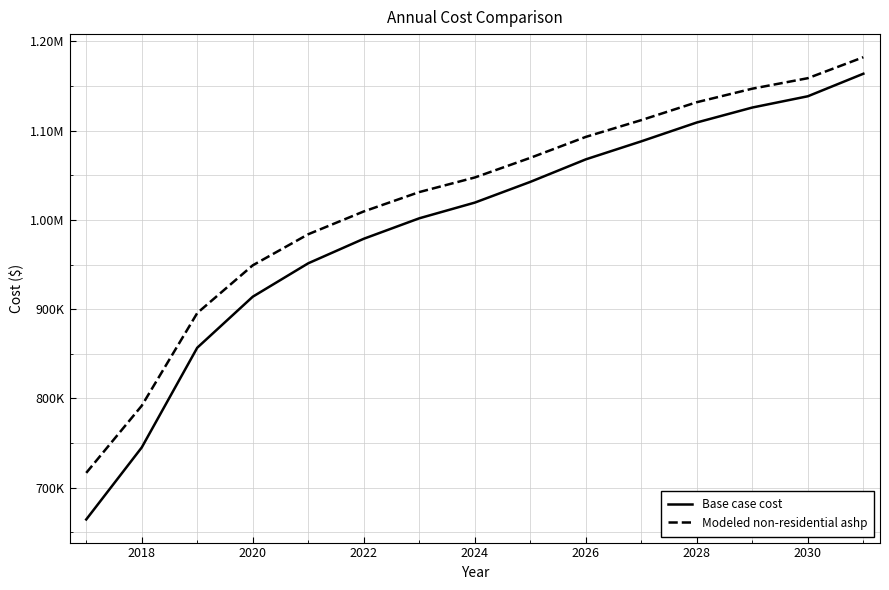

True or false: Modeled non-residential ashp has more than 1 interior local peaks.

False